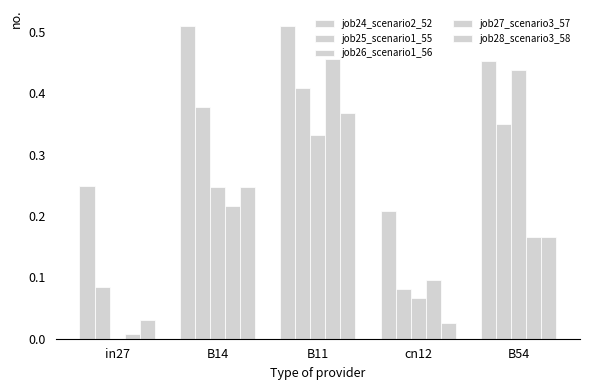

Does the chart contain stacked bars?

No